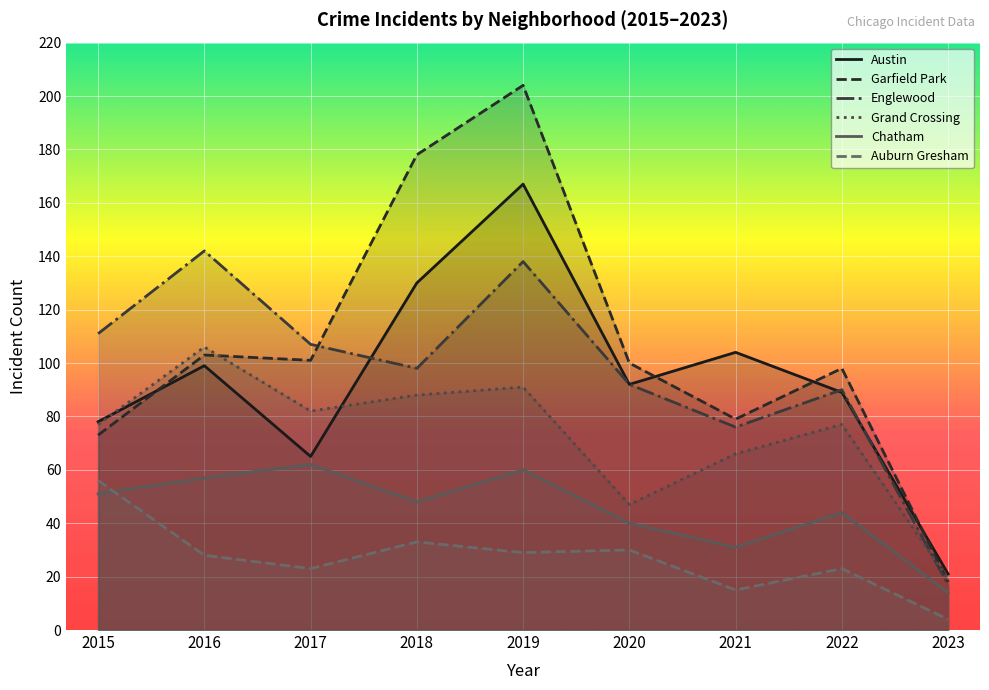

How many interior local peaks does the Chatham series have?

3